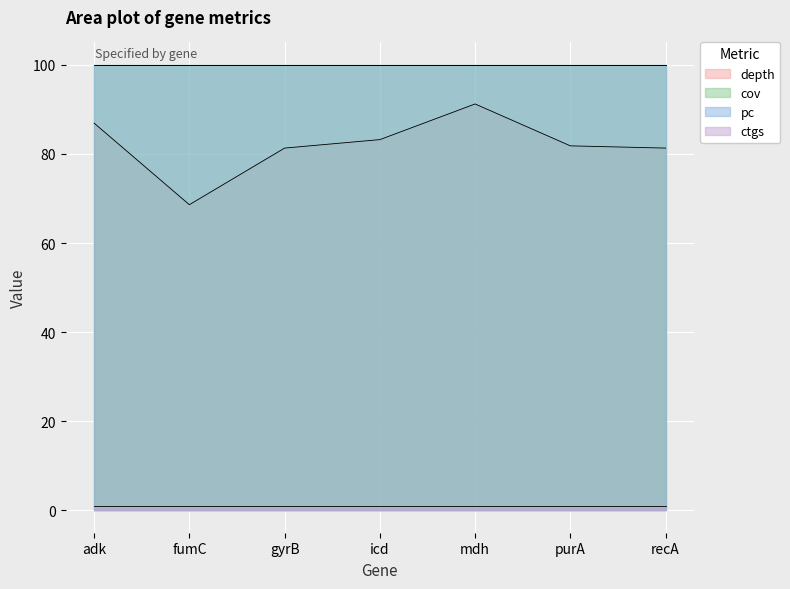

Where is cov nearest to the value 100?

adk